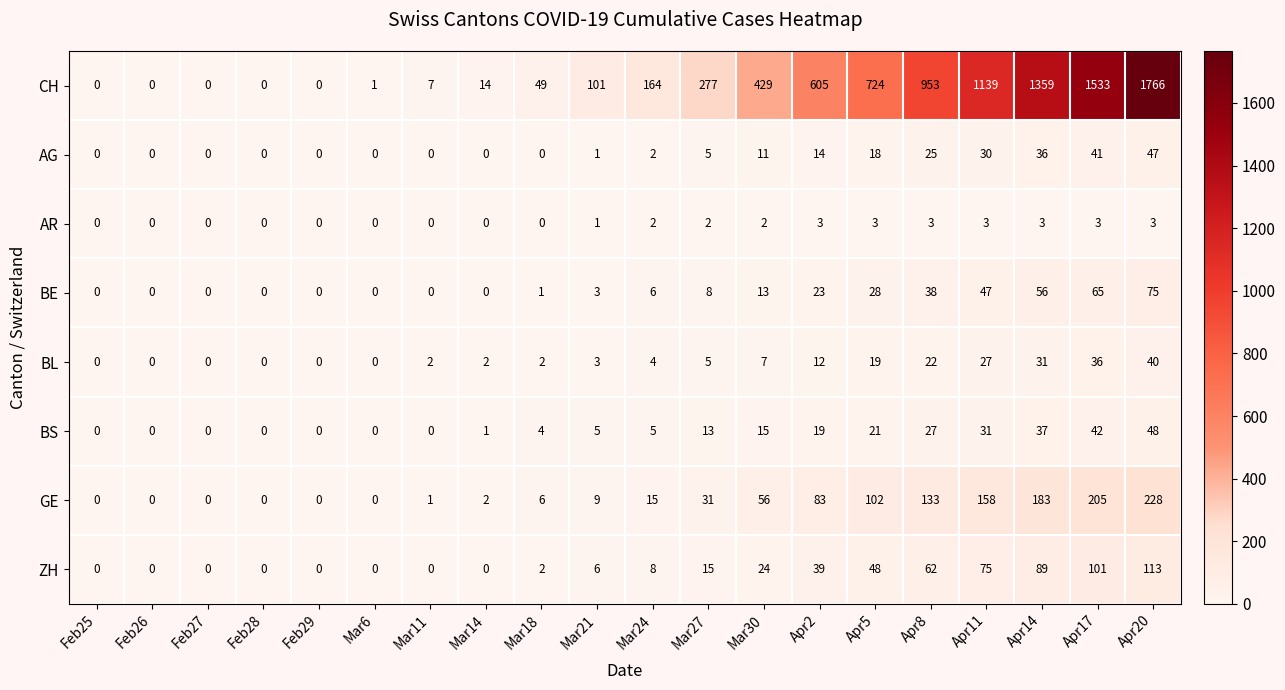

How many data points does each series have?

20